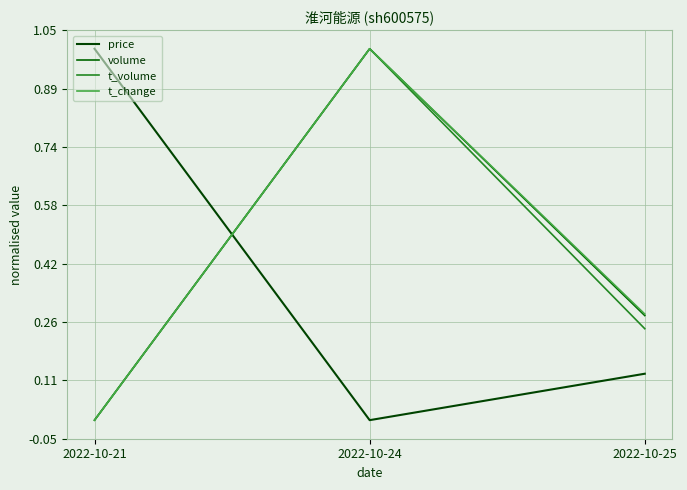

The t_change series shows 1.0 at 2022-10-24. True or false?

True